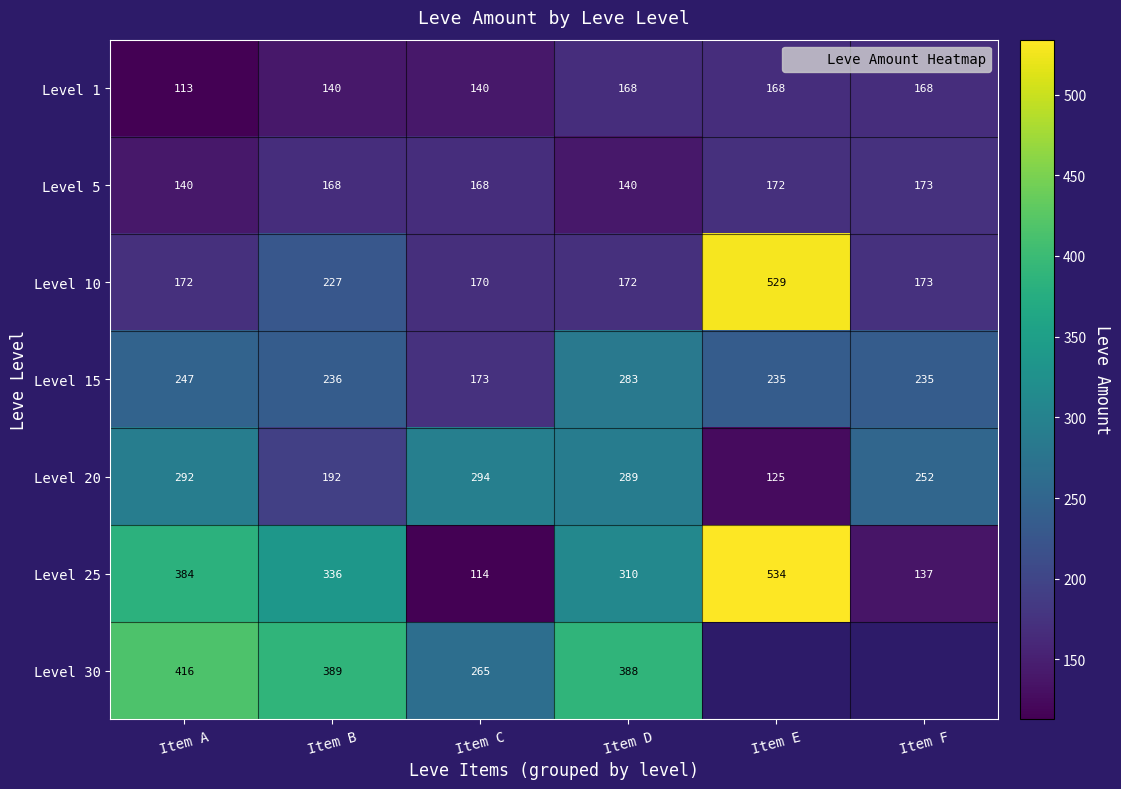

At which category is the sum across all series the highest?

Item A